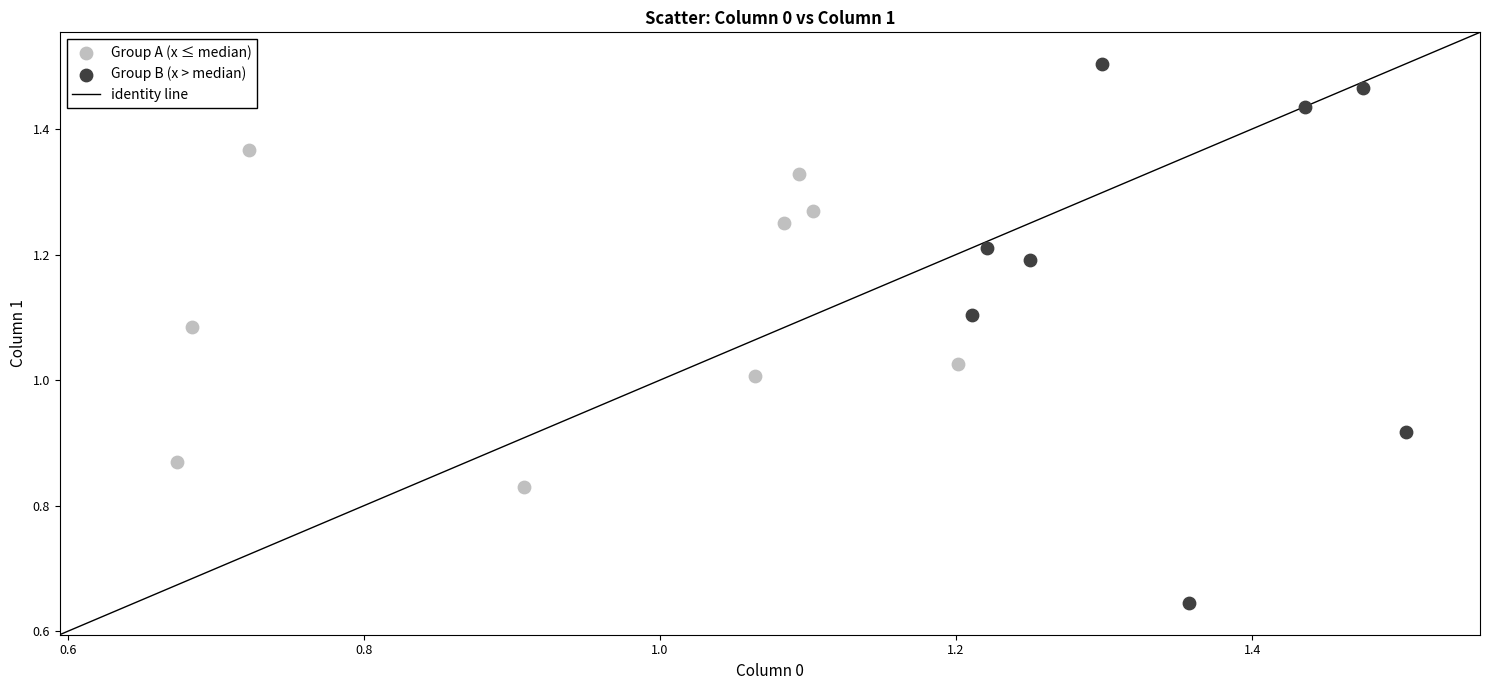

Which series reaches the minimum Y coordinate?

Group B (x > median)